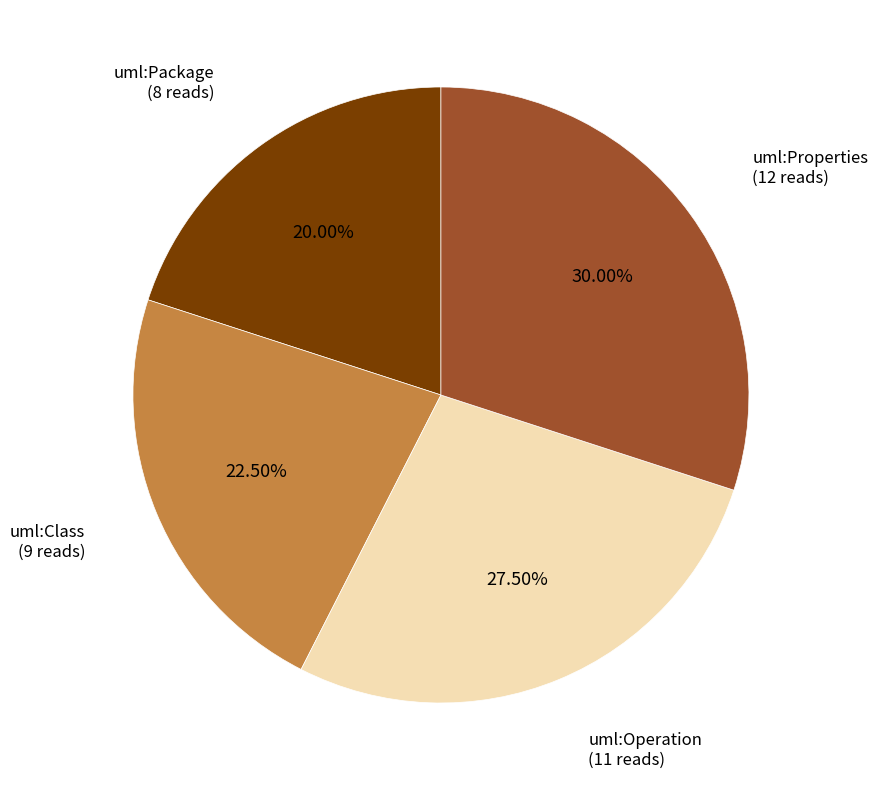

Between uml:Class and uml:Operation, which is larger?

uml:Operation